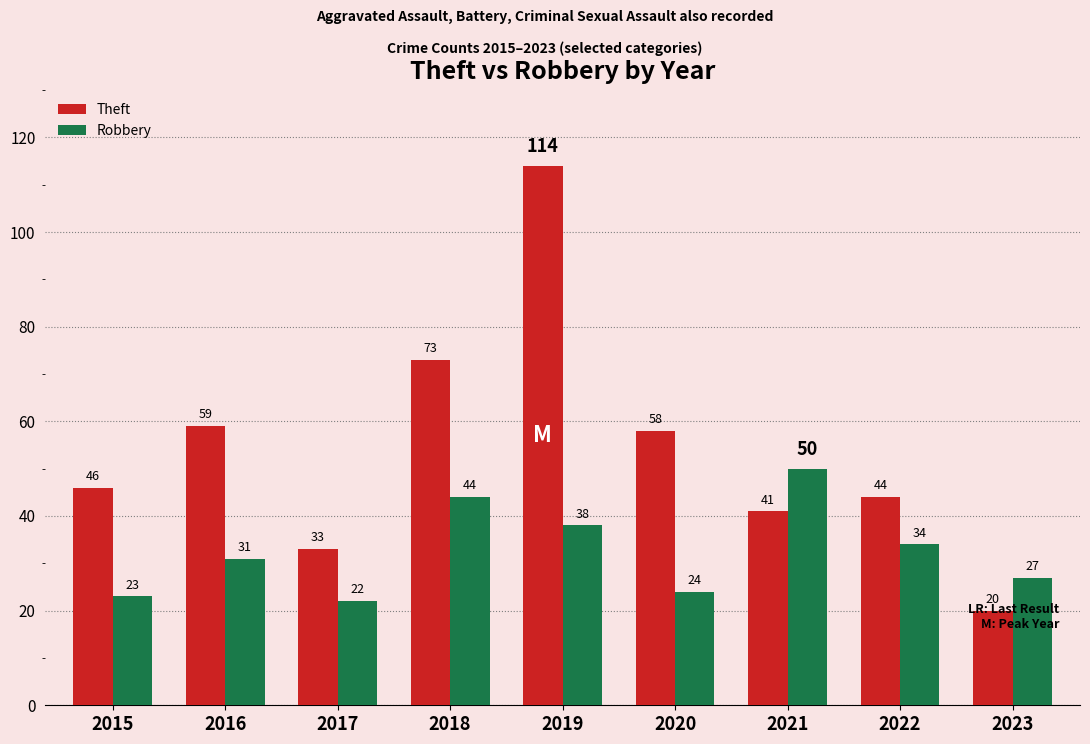

What are all the series names shown in the legend?

Theft, Robbery